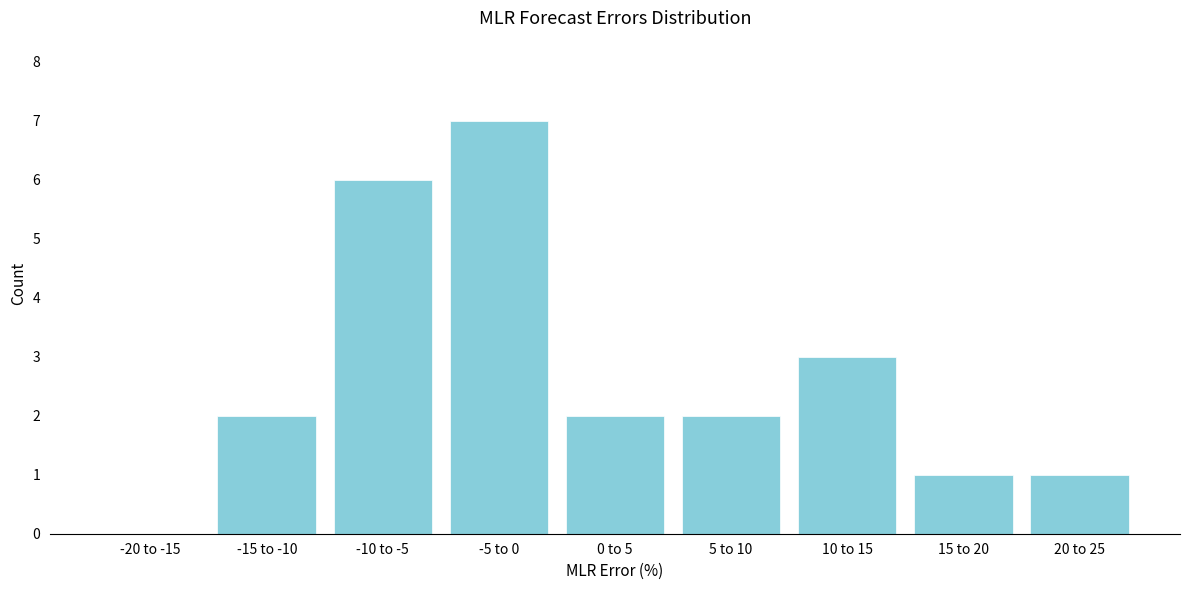

Reading right to left, what are all the values shown in this chart?

20 to 25=1	15 to 20=1	10 to 15=3	5 to 10=2	0 to 5=2	-5 to 0=7	-10 to -5=6	-15 to -10=2	-20 to -15=0